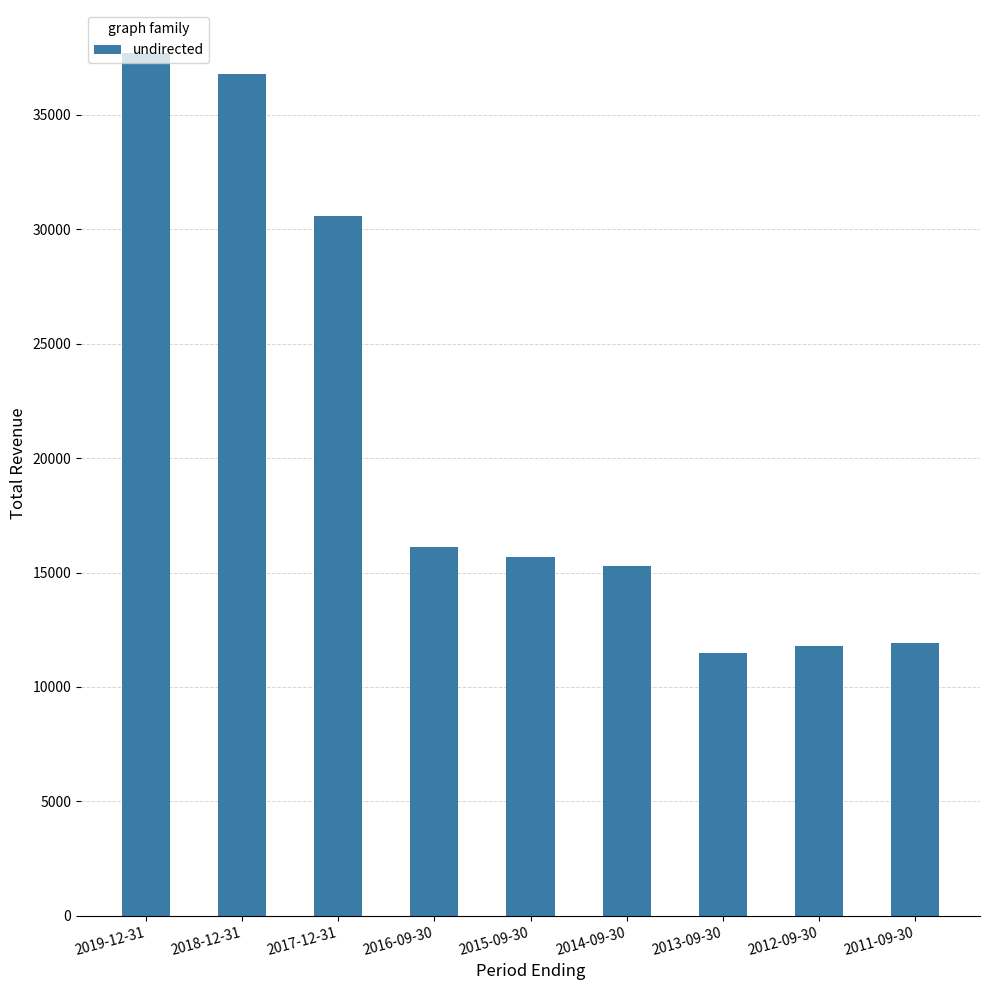

Are the bars grouped side by side (vs. stacked)?

No